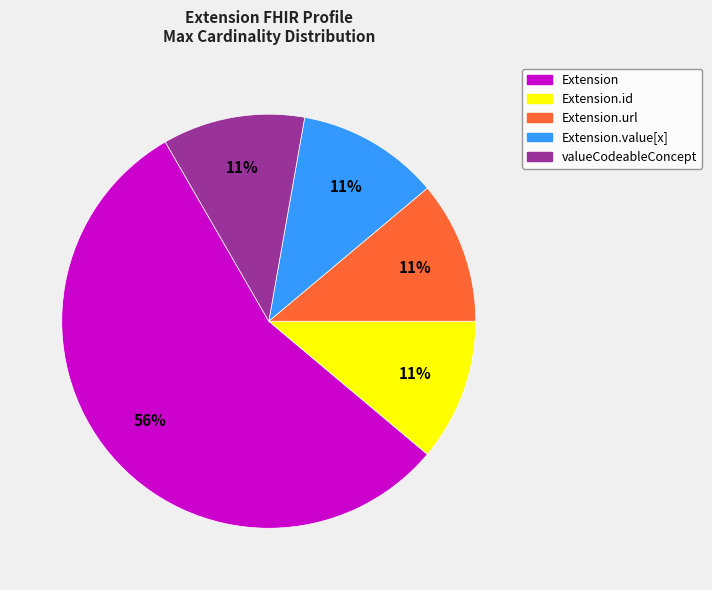

To the nearest percent, what is the average slice percentage?

20%